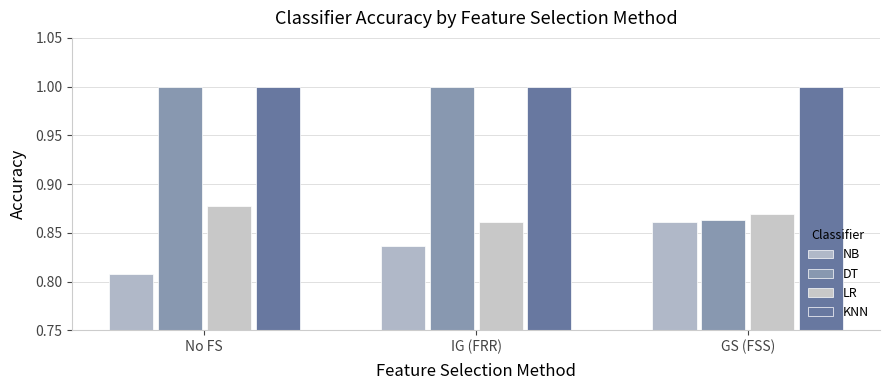

What is the sum of the LR values at GS (FSS) and No FS?

1.7